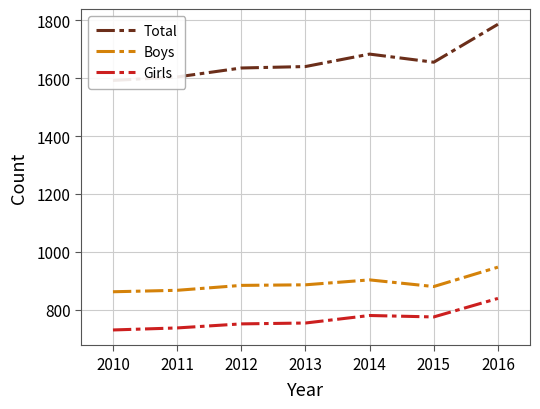

What is the value of the Girls point at the 7th from the left?

839